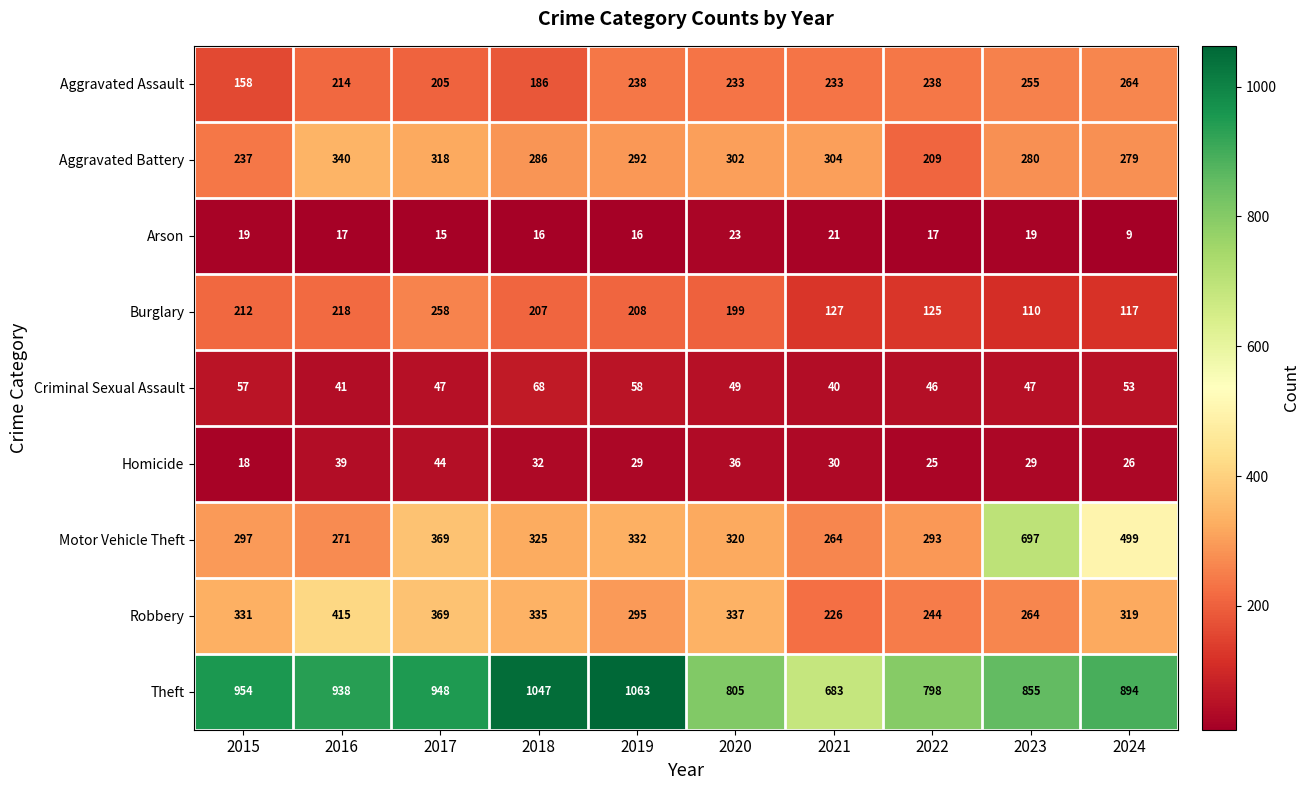

What is the highest value of the Aggravated Battery series?

340